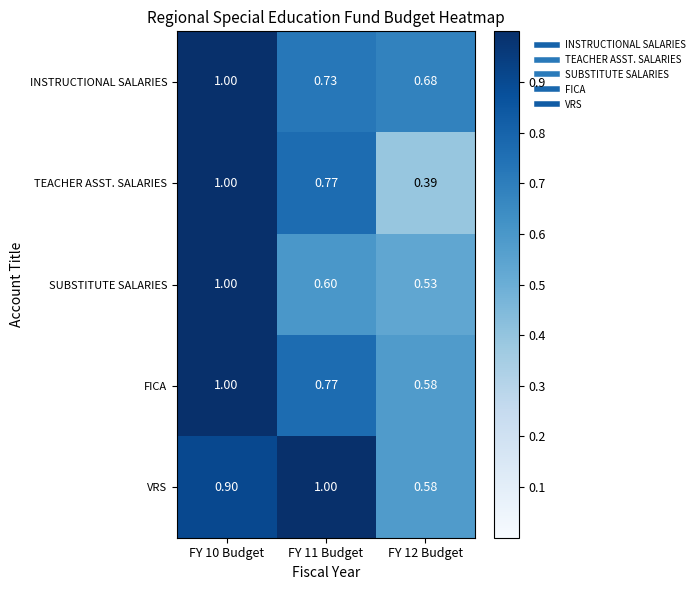

What is the total value across all series at FY 12 Budget?

2.8